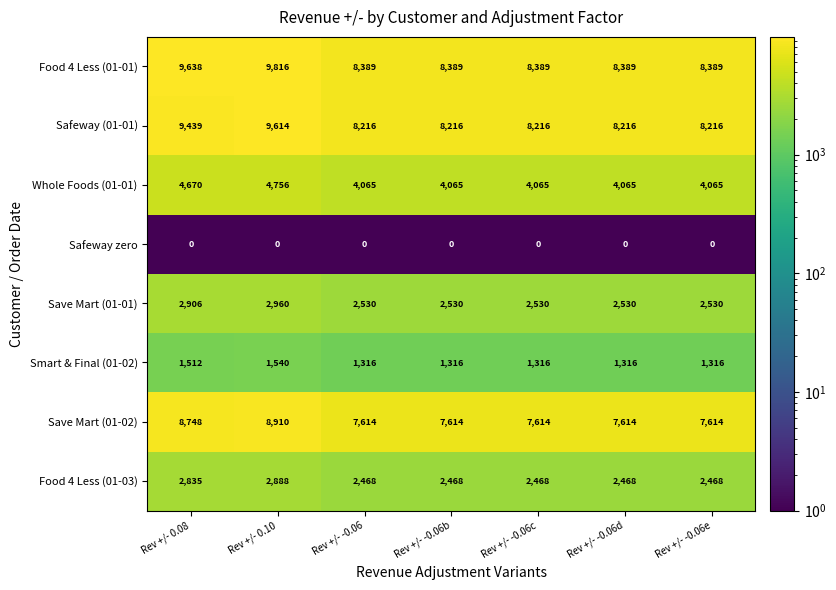

At which category is the sum across all series the highest?

Rev +/- 0.10